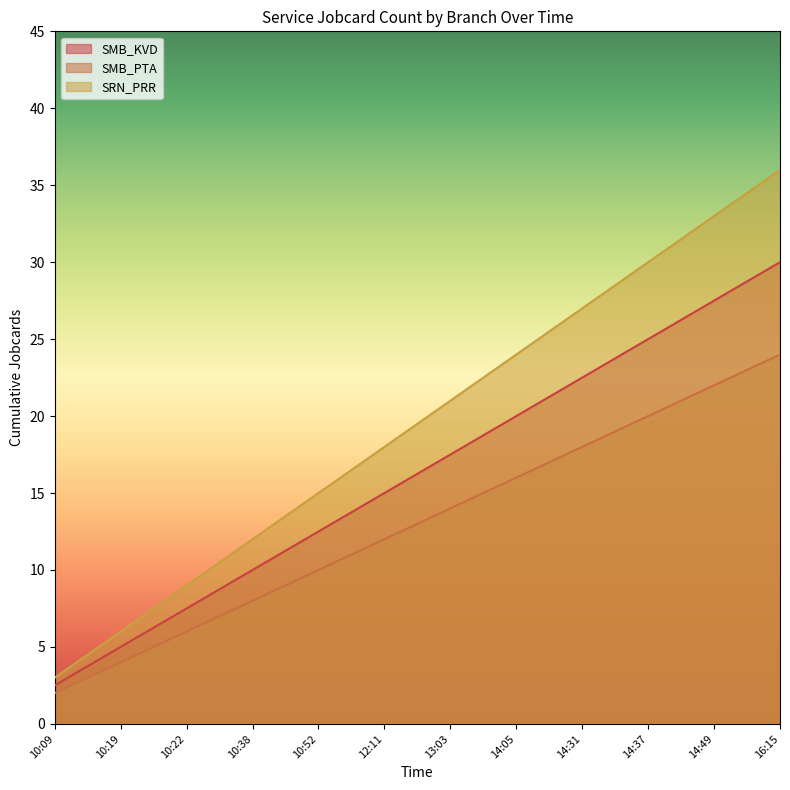

Count the number of data series in this chart.

3